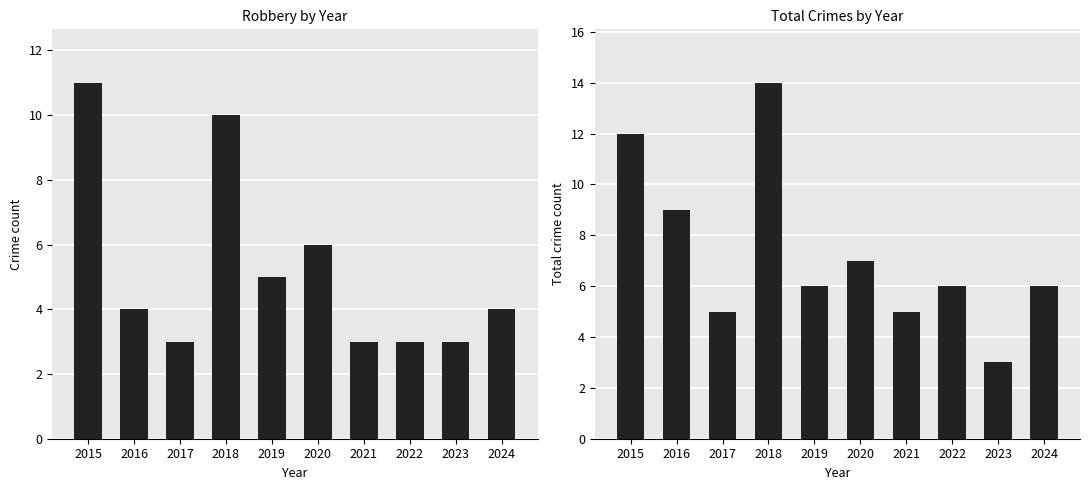

Reading left to right, list all the values displayed in this chart.

Robbery: 11	4	3	10	5	6	3	3	3	4
Total: 12	9	5	14	6	7	5	6	3	6